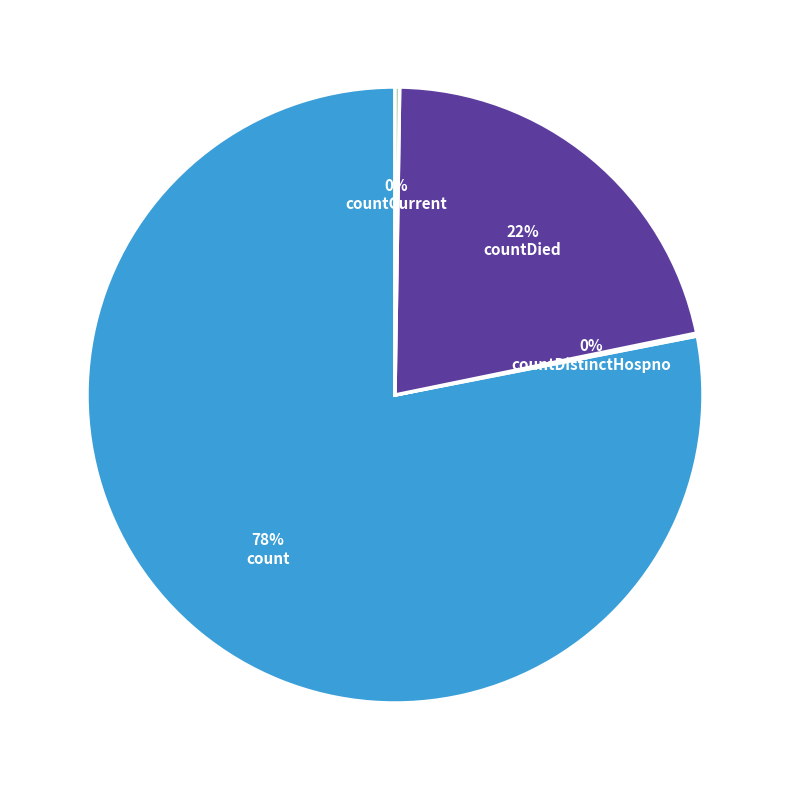

What is the largest slice in the pie chart?

count